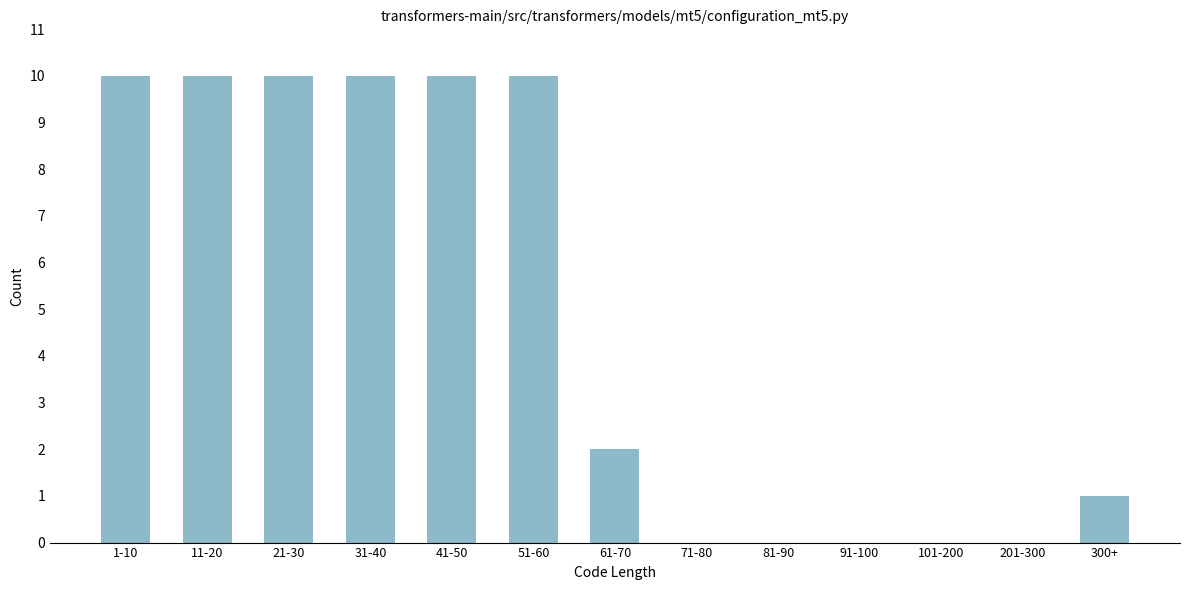

Reading right to left, what are all the values shown in this chart?

300+=1	201-300=0	101-200=0	91-100=0	81-90=0	71-80=0	61-70=2	51-60=10	41-50=10	31-40=10	21-30=10	11-20=10	1-10=10